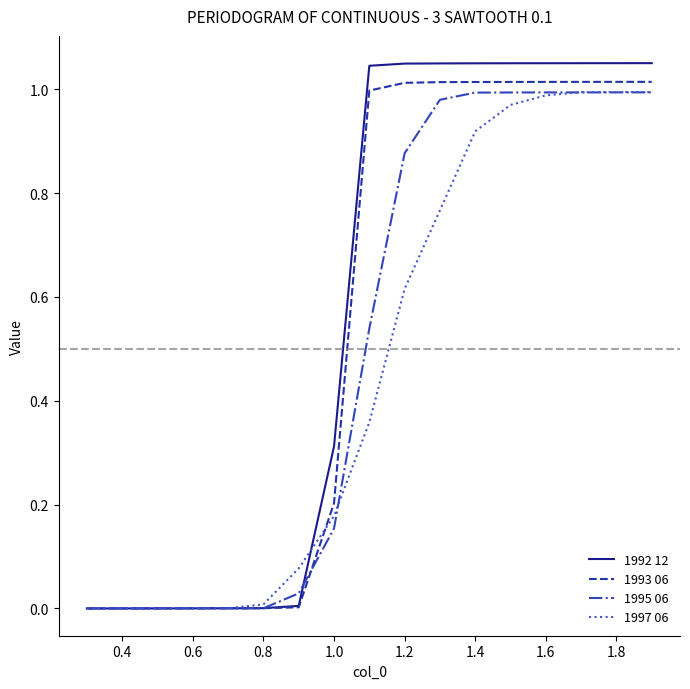

Count the number of data series in this chart.

4